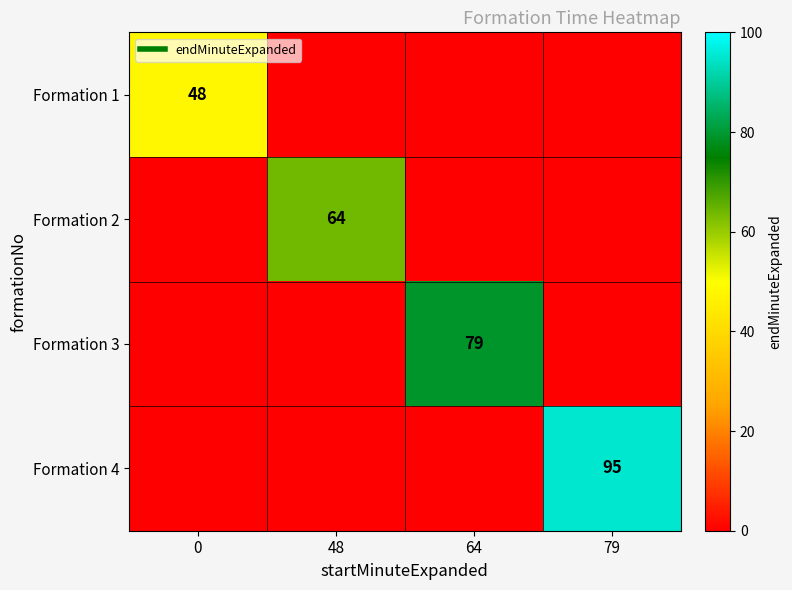

At how many categories does at least one series exceed 84?

1